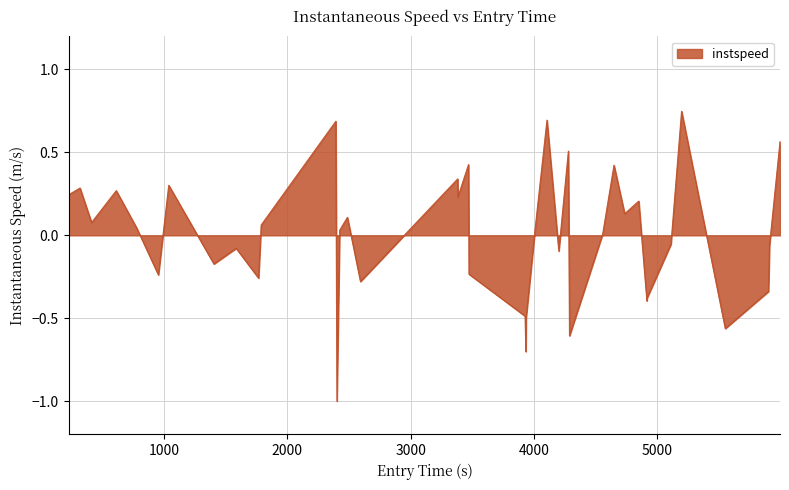

What is the smallest value displayed?

-1.0